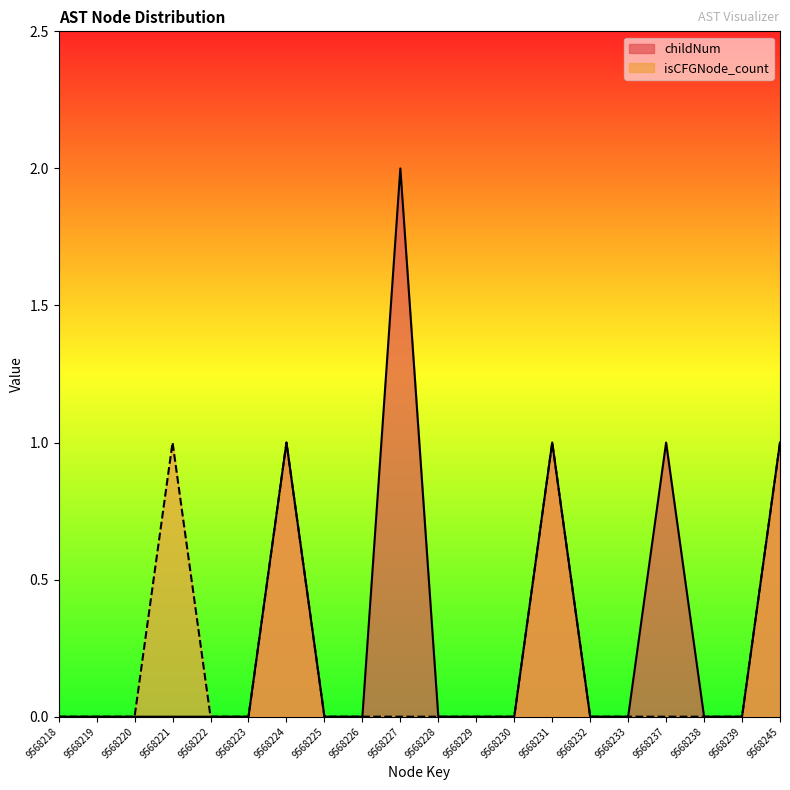

Is it true that isCFGNode_count equals -1 at 9568232?

False